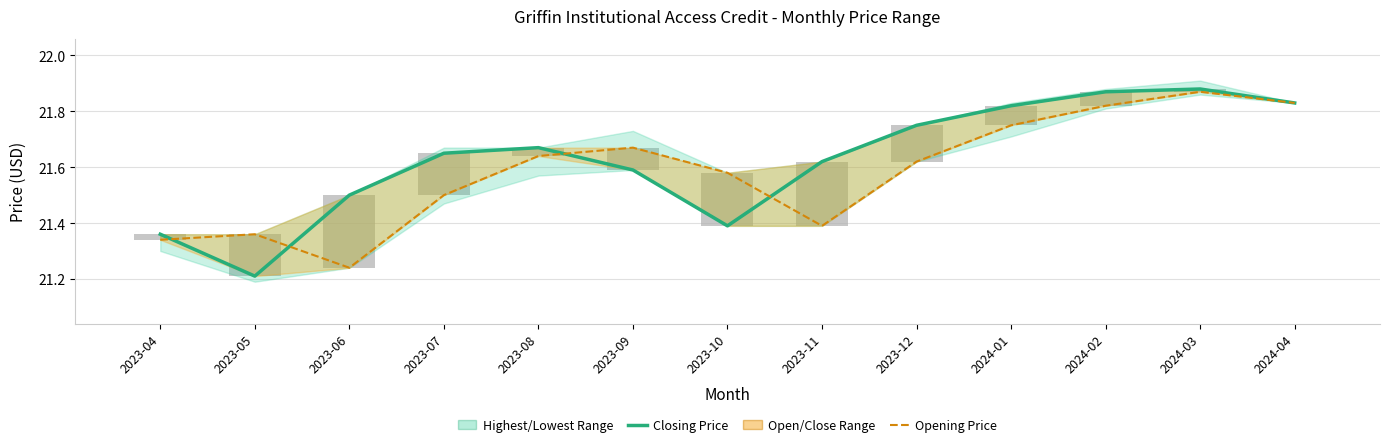

Which series has the largest total across all categories?

Closing Price